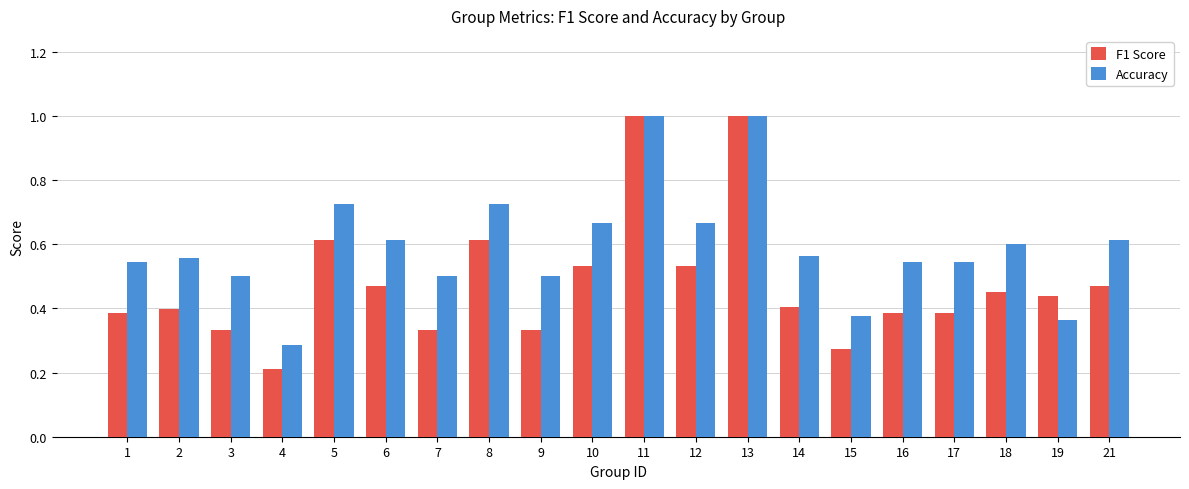

What are all the series names shown in the legend?

F1 Score, Accuracy